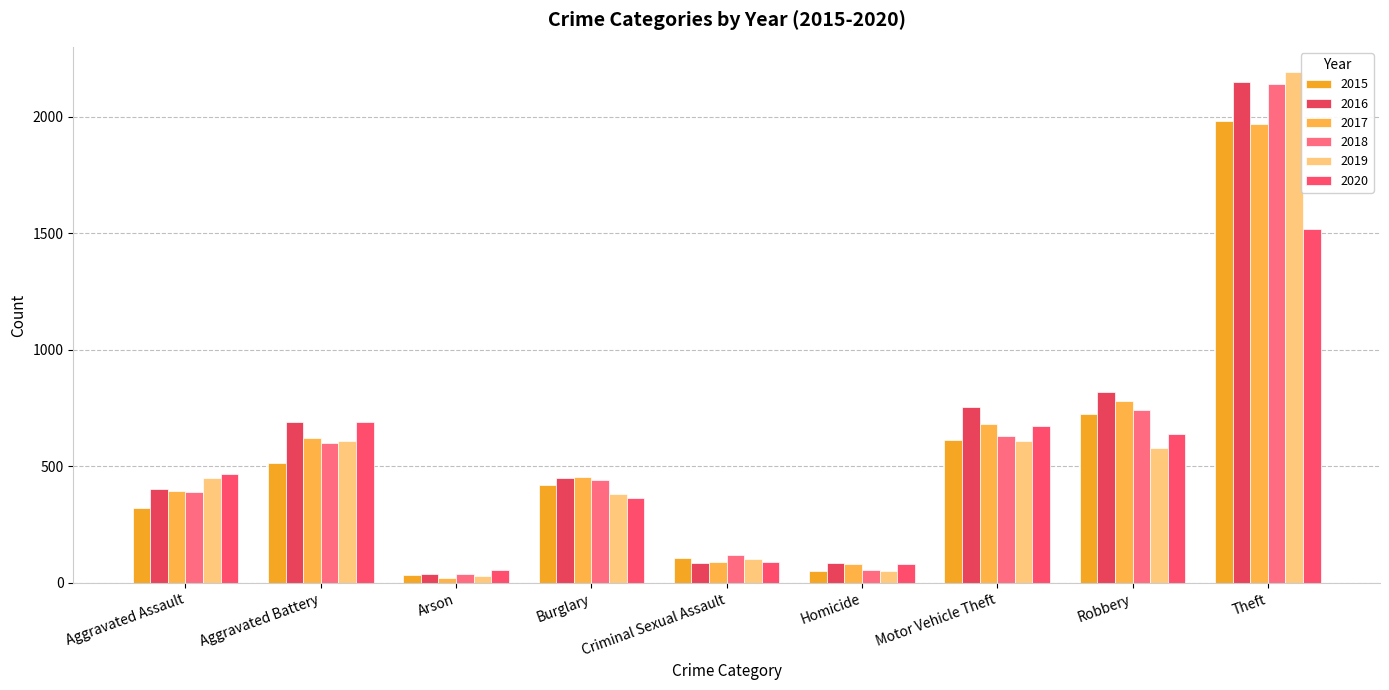

What is the label of the 1st bar from the right?

Theft